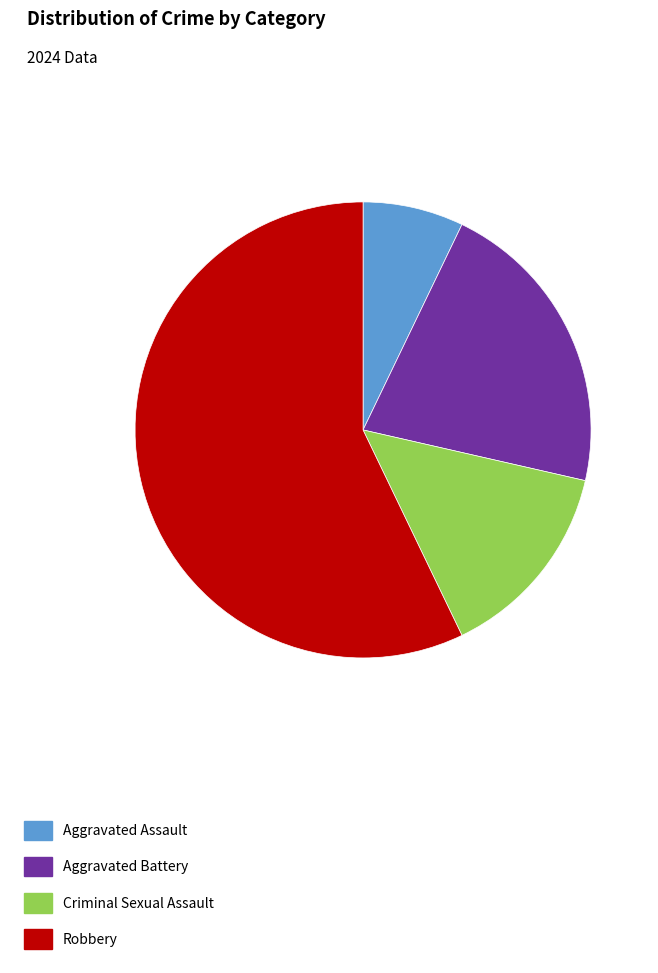

Between Criminal Sexual Assault and Aggravated Battery, which is larger?

Aggravated Battery